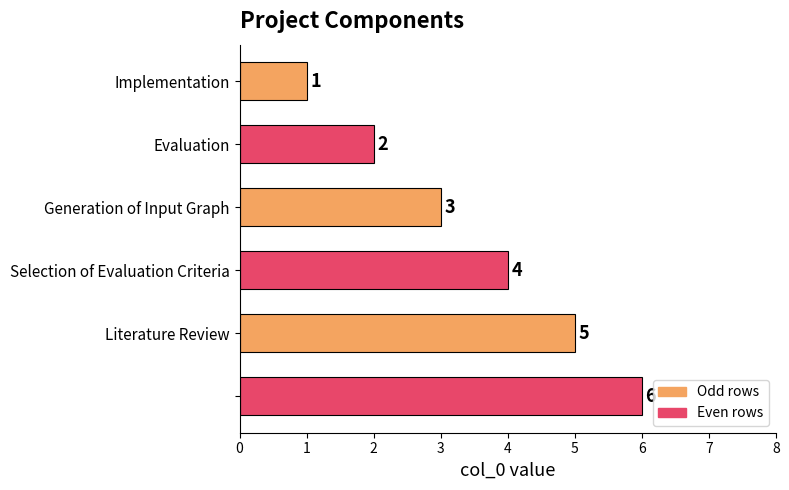

Count the values in the range 2 to 5.

4